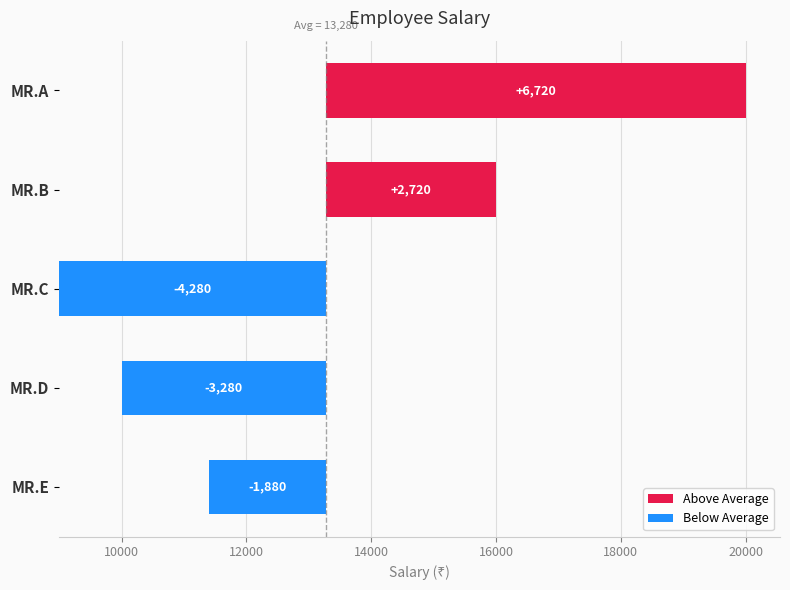

What is the sum of all values?

66400